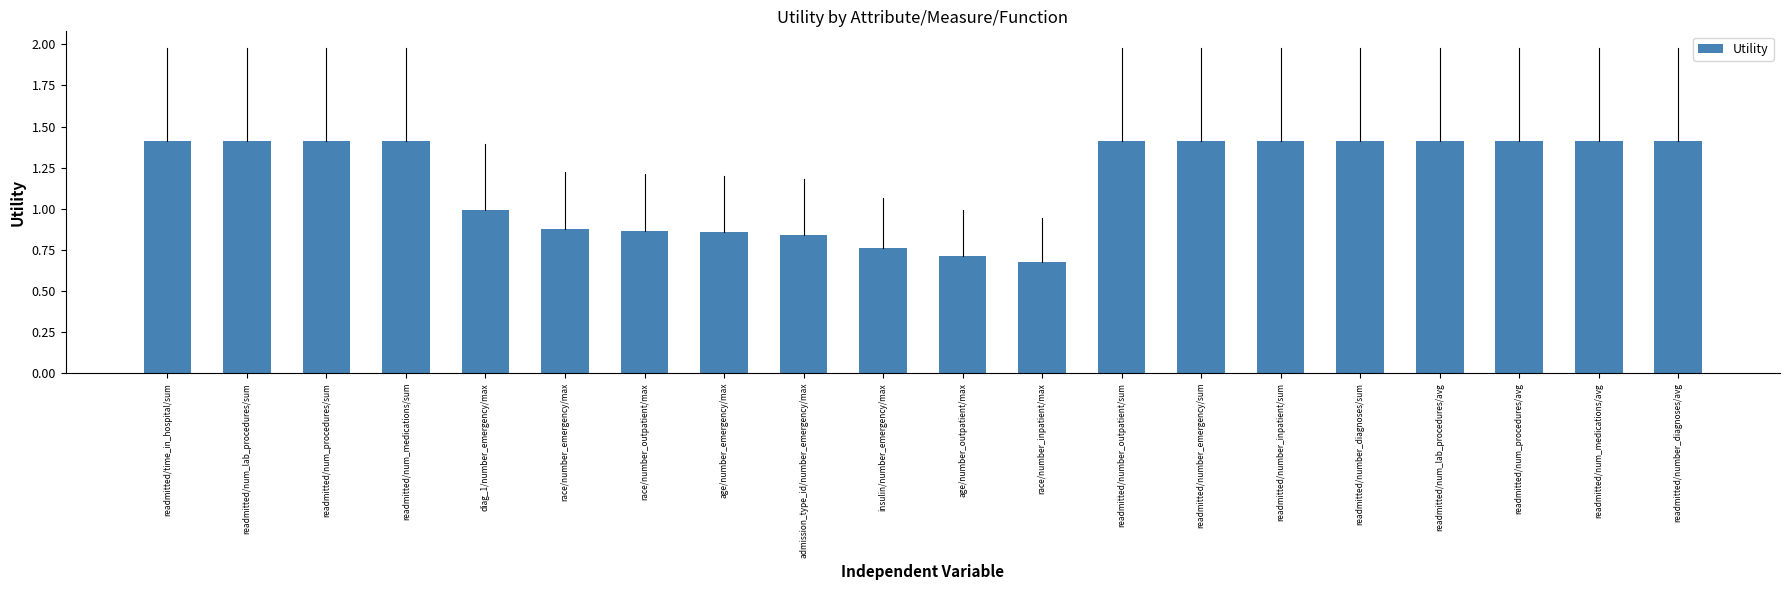

What is the label of the 13th bar from the right?

age/number_emergency/max